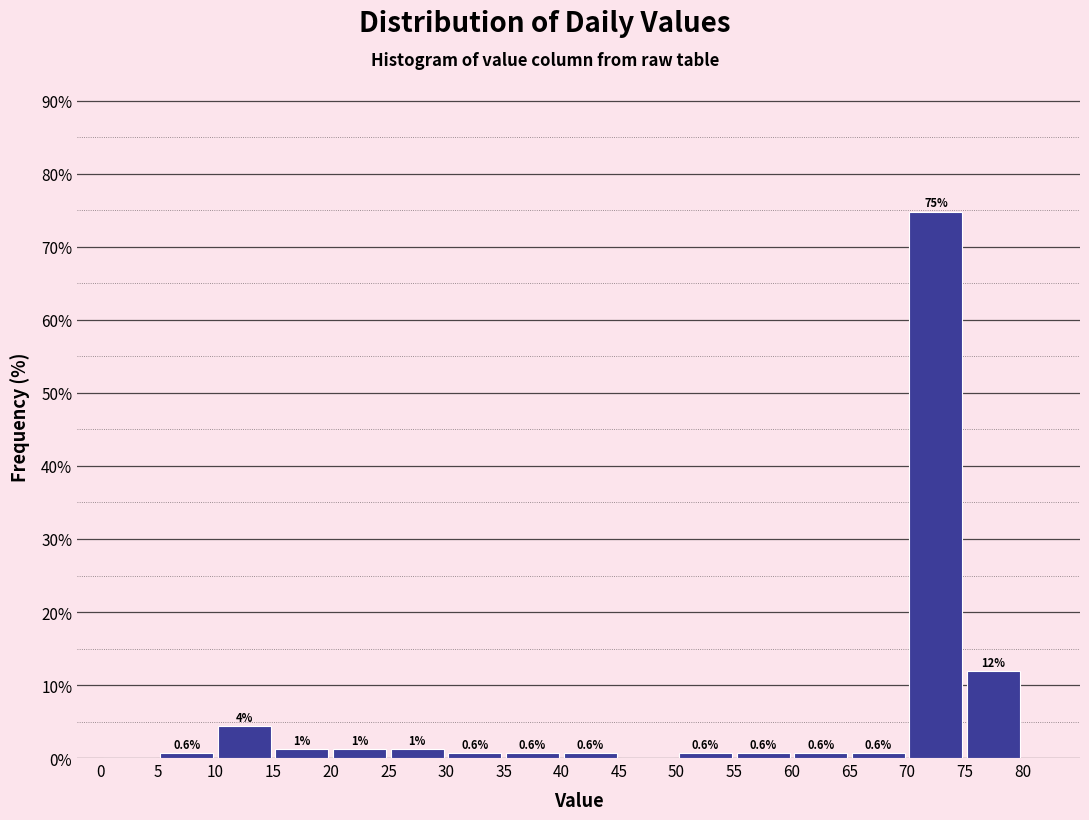

Which range on the x-axis has the tallest bar?

70 to 75